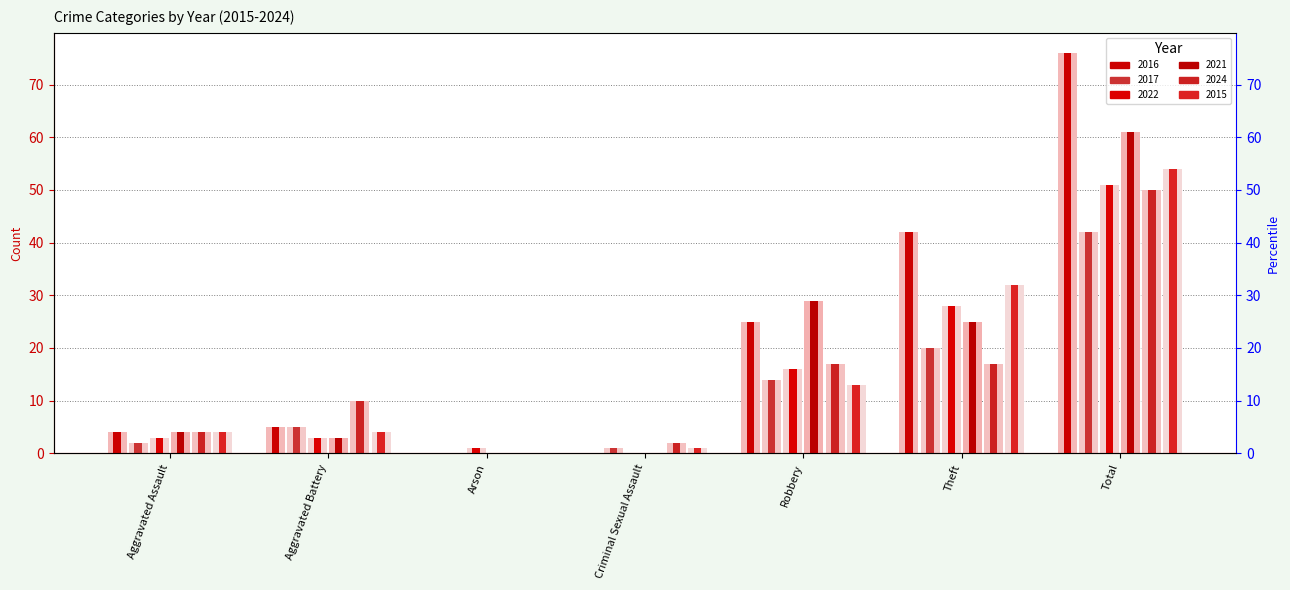

List the series in order of their peak value, highest first.

2016, 2021, 2015, 2022, 2024, 2017